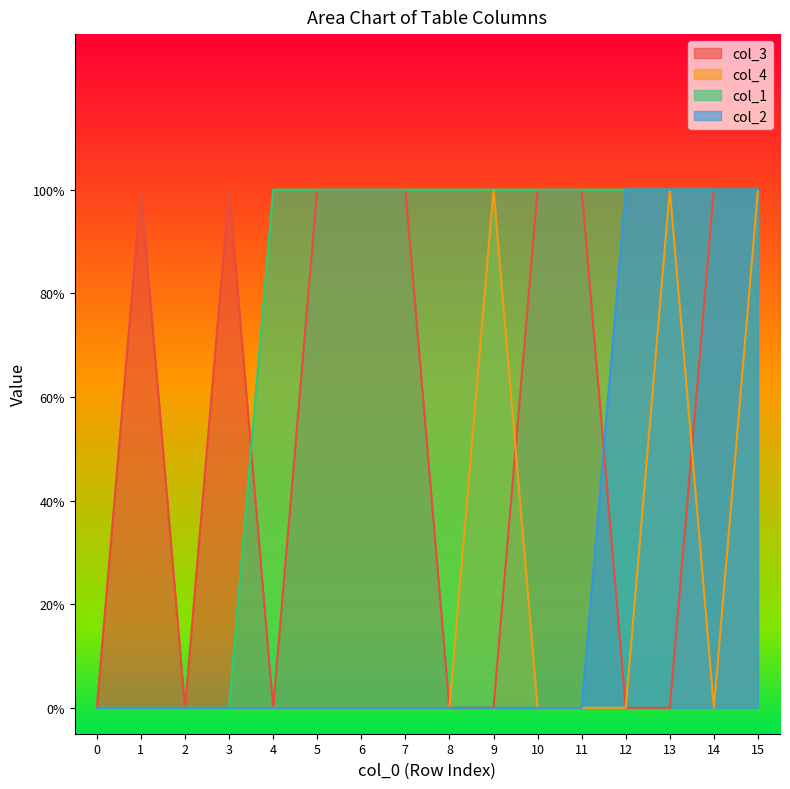

Does the chart display data point markers on the line(s)?

No